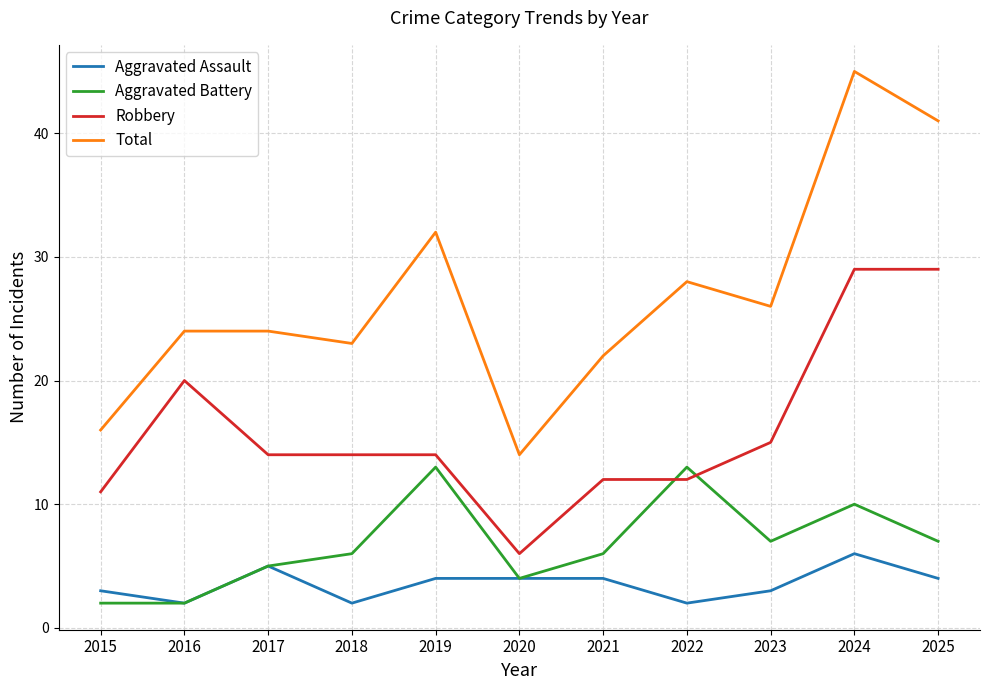

Which series has the largest range (max minus min)?

Total